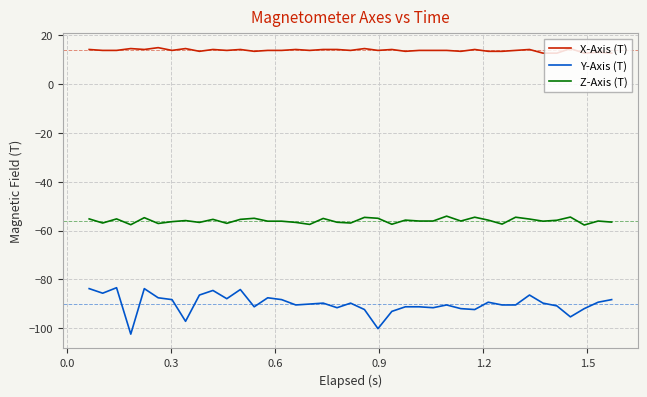

What is the sum of all Y-Axis (T) values?

-3508.8